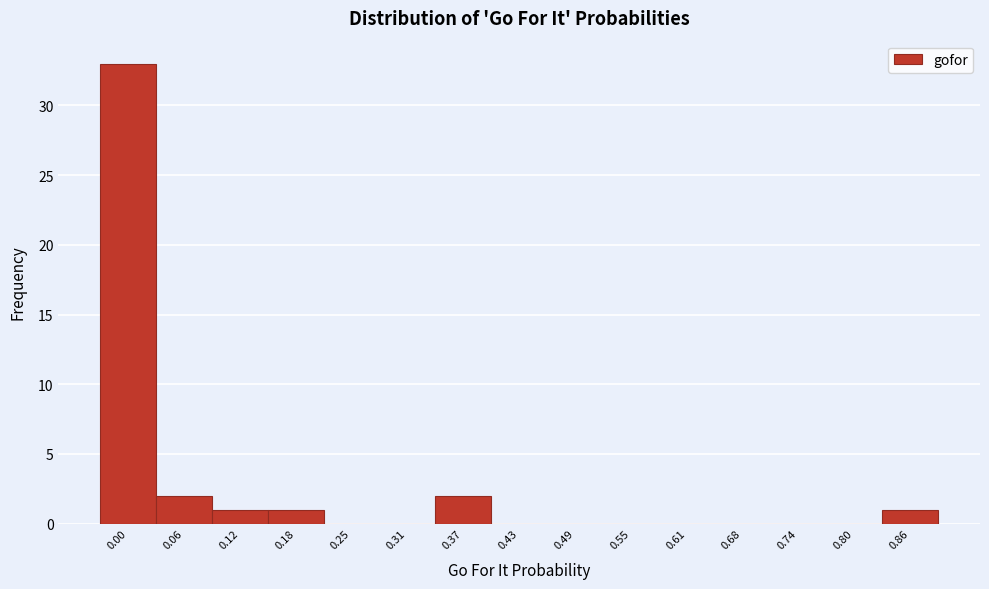

Reading left to right, list all the values displayed in this chart.

0.00=33	0.06=2	0.12=1	0.18=1	0.25=0	0.31=0	0.37=2	0.43=0	0.49=0	0.55=0	0.61=0	0.68=0	0.74=0	0.80=0	0.86=1